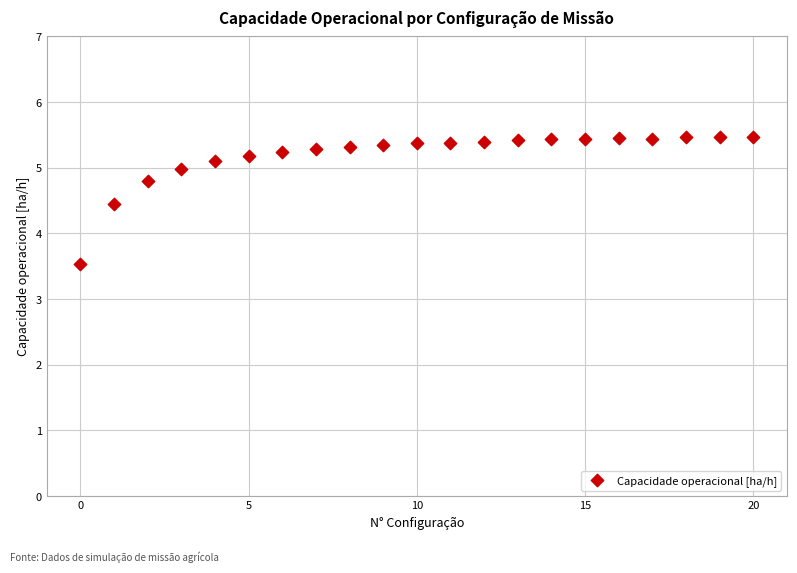

What is the range of Y values (max minus min)?

1.9